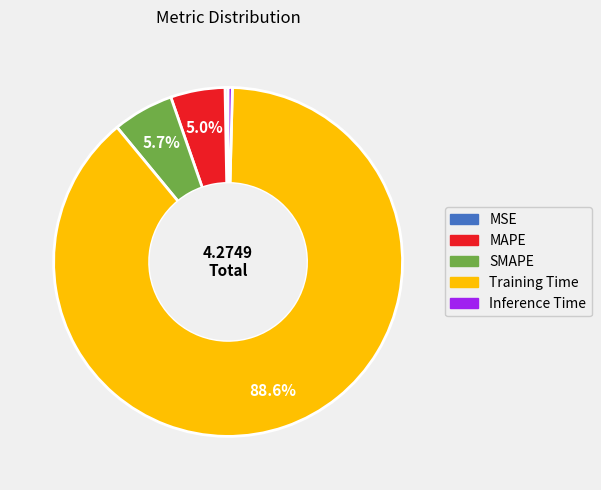

How much of the chart is everything except MAPE?

95.0%